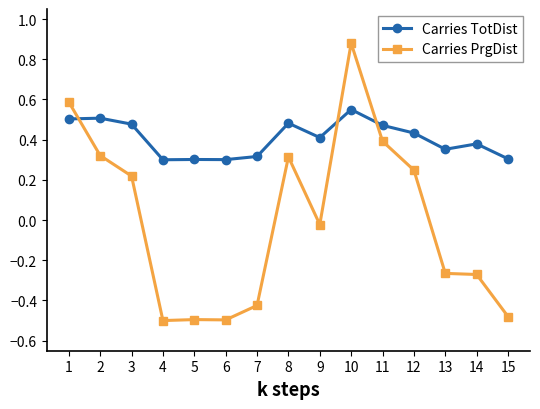

Which series has the widest spread of values?

Carries PrgDist